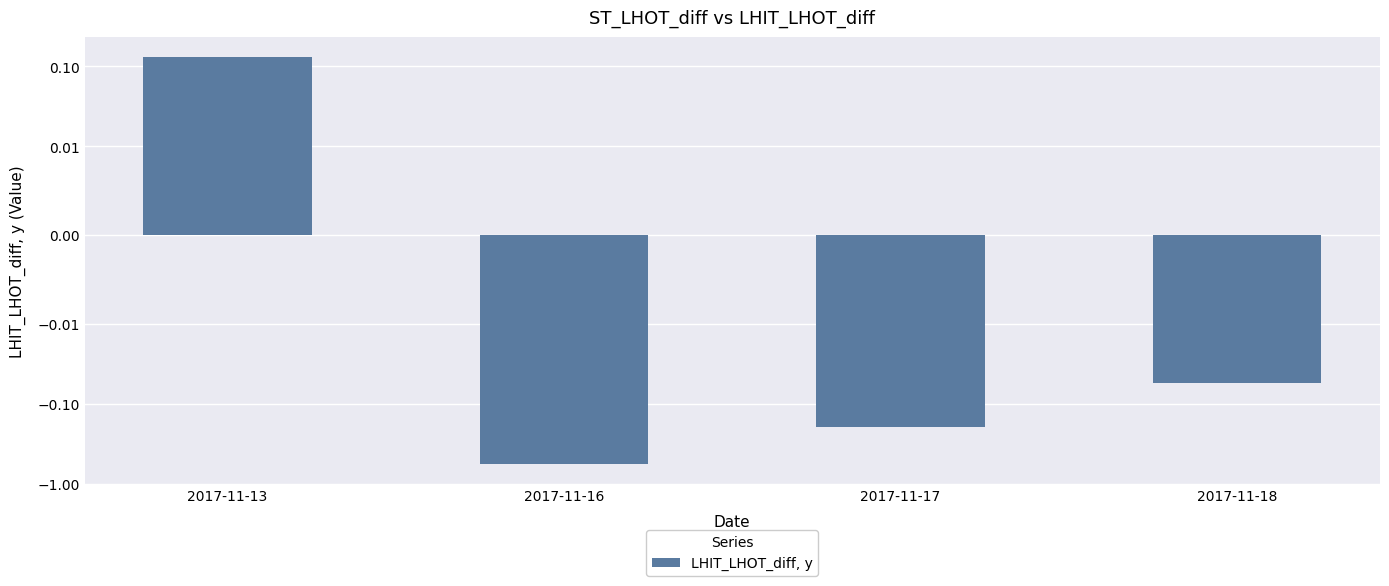

Reading left to right, list all the values displayed in this chart.

2017-11-13=0.1	2017-11-16=-0.6	2017-11-17=-0.2	2017-11-18=-0.1